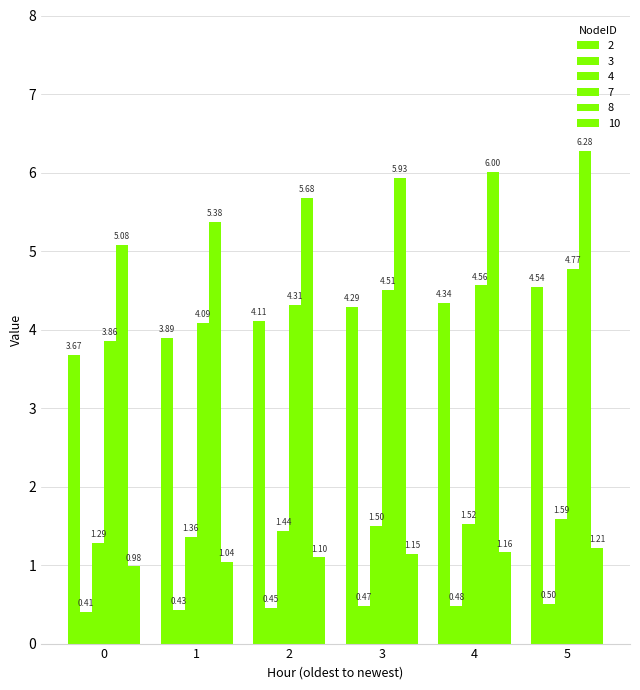

Reading left to right, transcribe all the data shown in this chart.

2: 0=5.1	1=5.4	2=5.7	3=5.9	4=6.0	5=6.3
3: 0=3.9	1=4.1	2=4.3	3=4.5	4=4.6	5=4.8
4: 0=3.7	1=3.9	2=4.1	3=4.3	4=4.3	5=4.5
7: 0=0.4	1=0.4	2=0.5	3=0.5	4=0.5	5=0.5
8: 0=1.0	1=1.0	2=1.1	3=1.1	4=1.2	5=1.2
10: 0=1.3	1=1.4	2=1.4	3=1.5	4=1.5	5=1.6